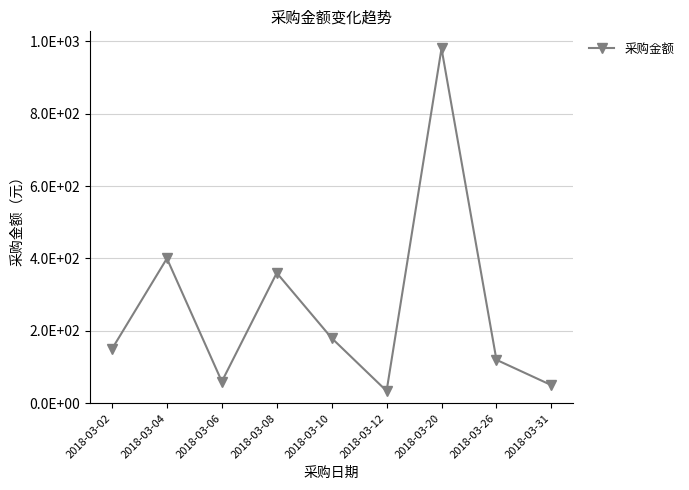

Is this an area chart (filled region under the line)?

No